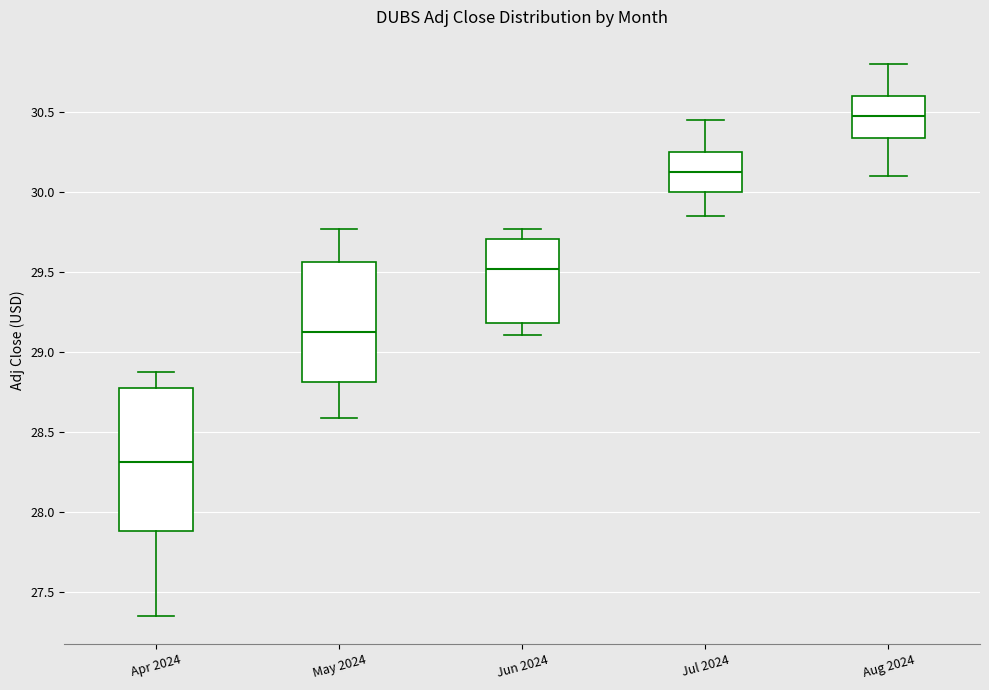

Where does the median line of the box for Apr 2024 sit on the y-axis? The values are not printed on the chart, so give them approximately, as read against the axis.

28.30